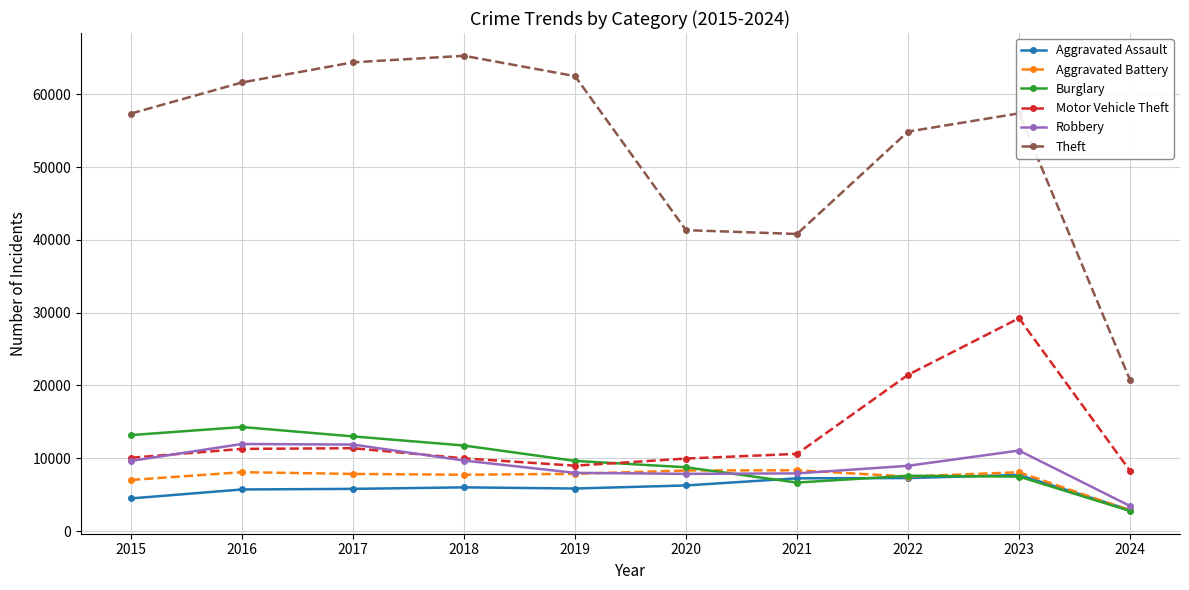

How many data points does each series have?

10